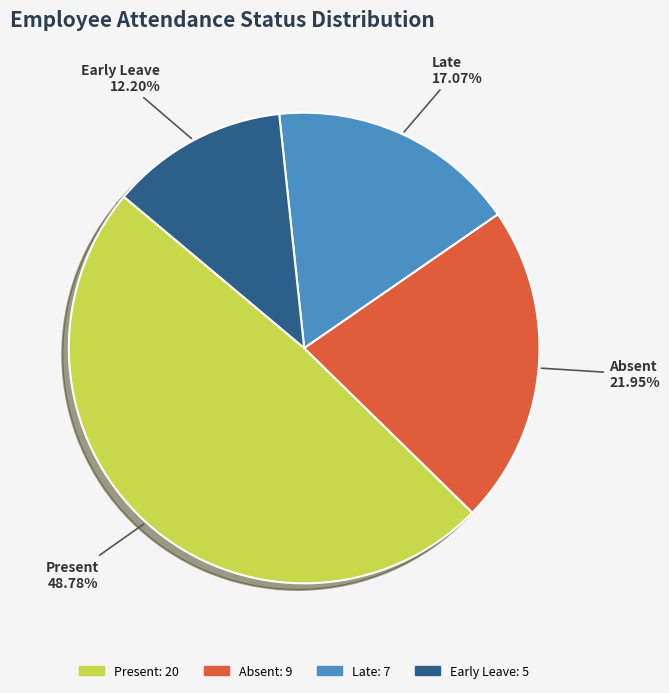

Which has a higher value, Absent or Late?

Absent